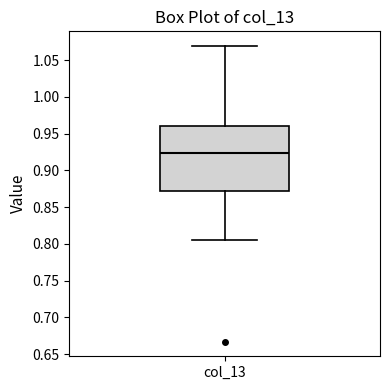

Read this box plot against the y-axis: the position of the median line, the range covered by the box, and the ends of both whiskers. The values are not printed on the chart, so give them approximately, as read against the axis.

median 0.925, box 0.870 to 0.960, whiskers 0.805 to 1.070